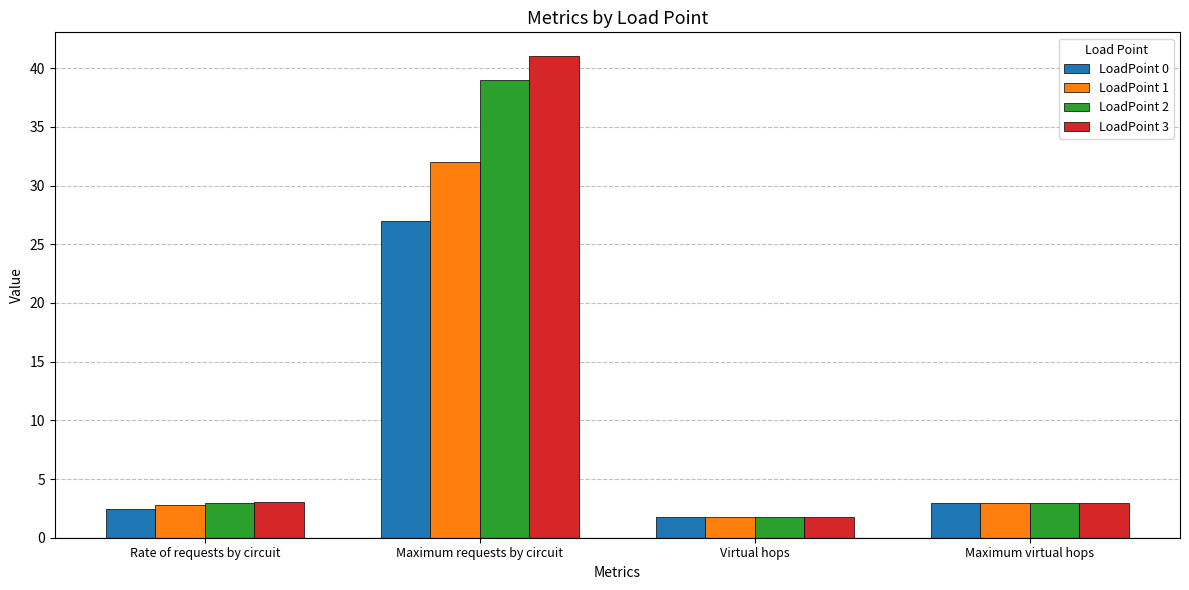

Reading left to right, list all the values displayed in this chart.

LoadPoint 0: Rate of requests by circuit=2.5	Maximum requests by circuit=27.0	Virtual hops=1.7	Maximum virtual hops=3.0
LoadPoint 1: Rate of requests by circuit=2.8	Maximum requests by circuit=32.0	Virtual hops=1.7	Maximum virtual hops=3.0
LoadPoint 2: Rate of requests by circuit=3.0	Maximum requests by circuit=39.0	Virtual hops=1.8	Maximum virtual hops=3.0
LoadPoint 3: Rate of requests by circuit=3.0	Maximum requests by circuit=41.0	Virtual hops=1.8	Maximum virtual hops=3.0